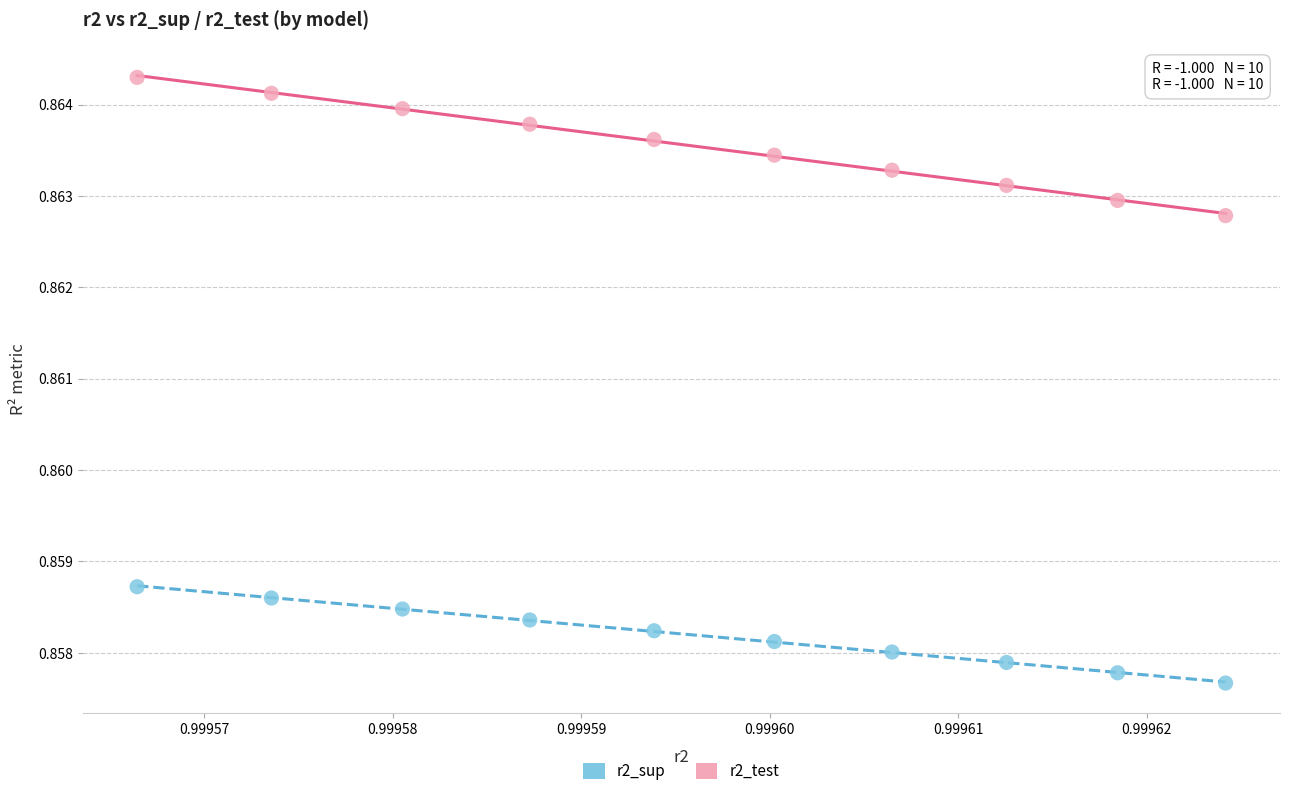

Which series contains the lowest Y value?

r2_sup